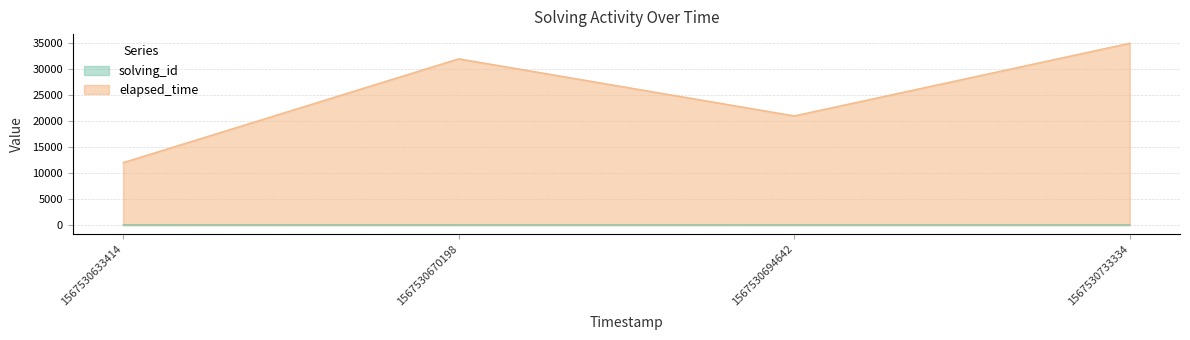

Which label corresponds to the smallest value in the chart?

1567530633414